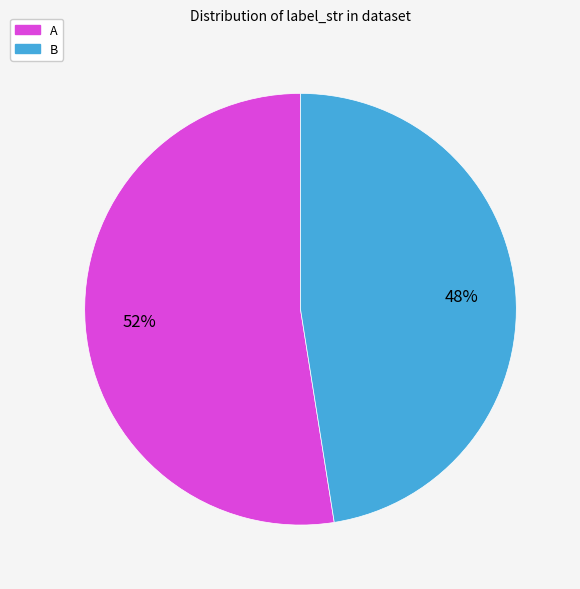

Does A represent more than half of the total?

Yes